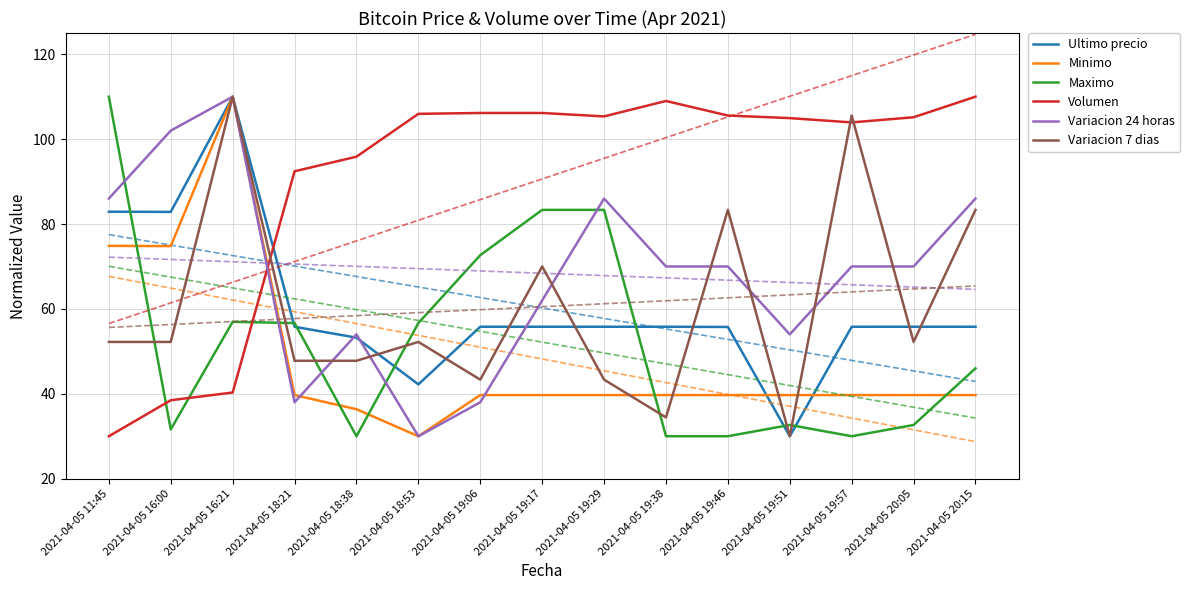

How many series are shown in this chart?

6